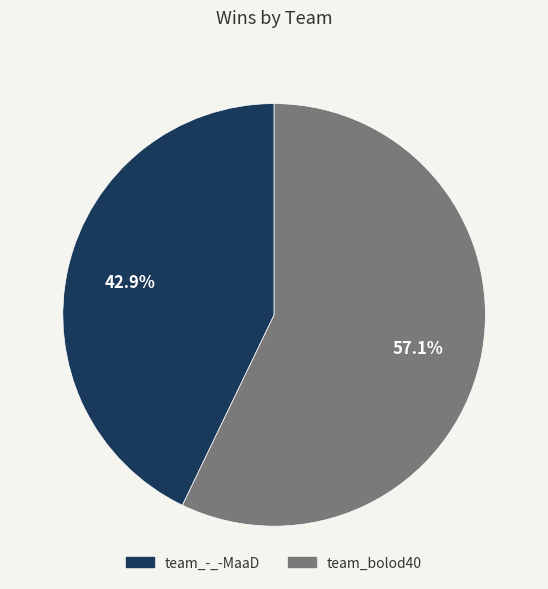

What portion of the pie excludes team_bolod40?

42.9%